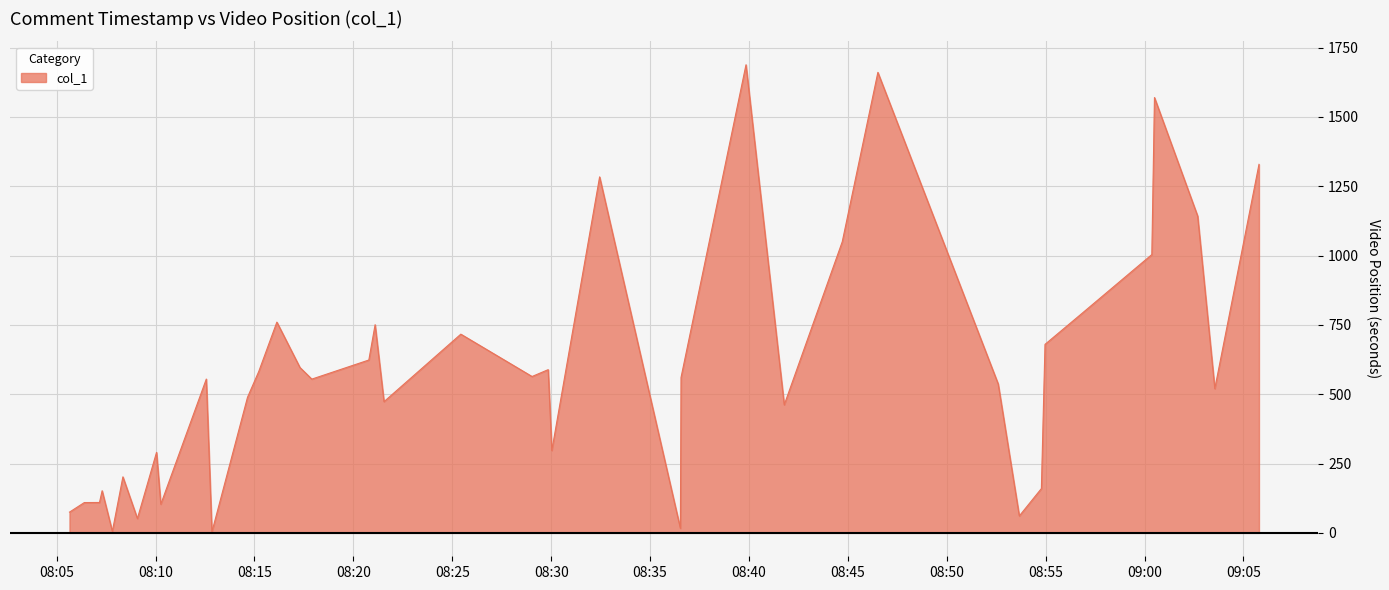

How many categories are shown in the chart?

40